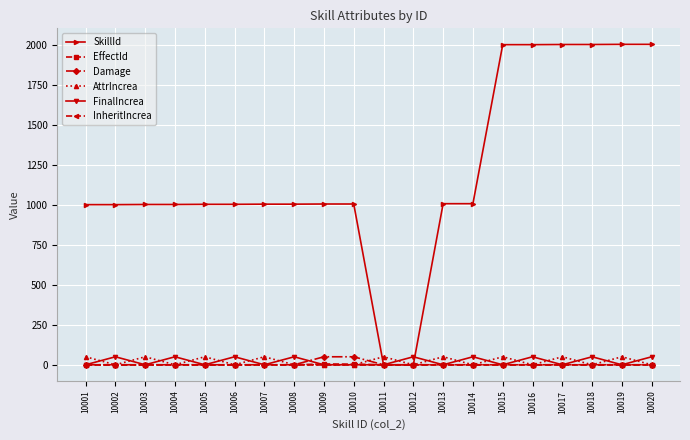

Does the chart have visible grid lines?

Yes